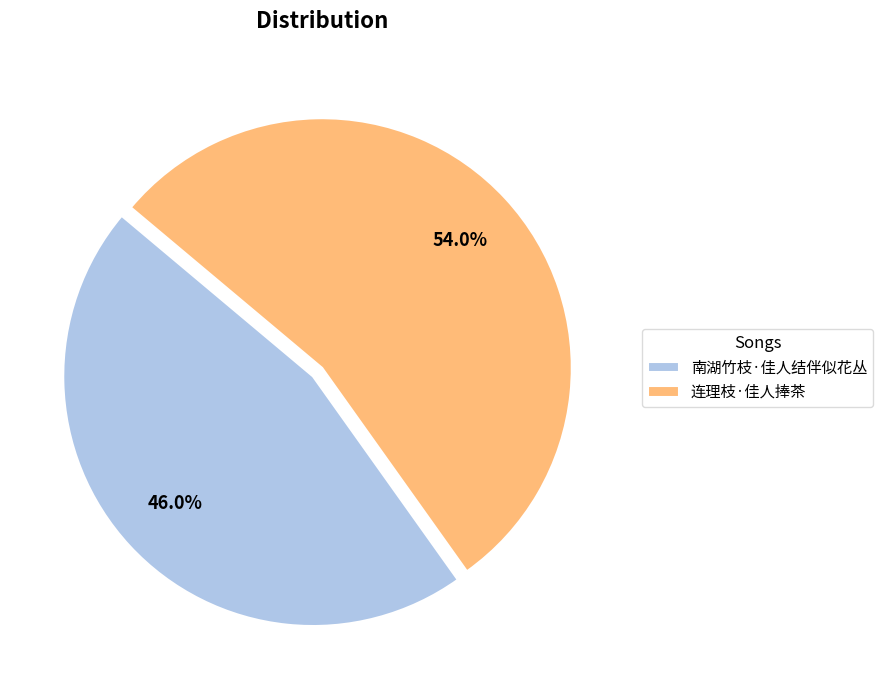

To the nearest percent, what is the average slice percentage?

50%